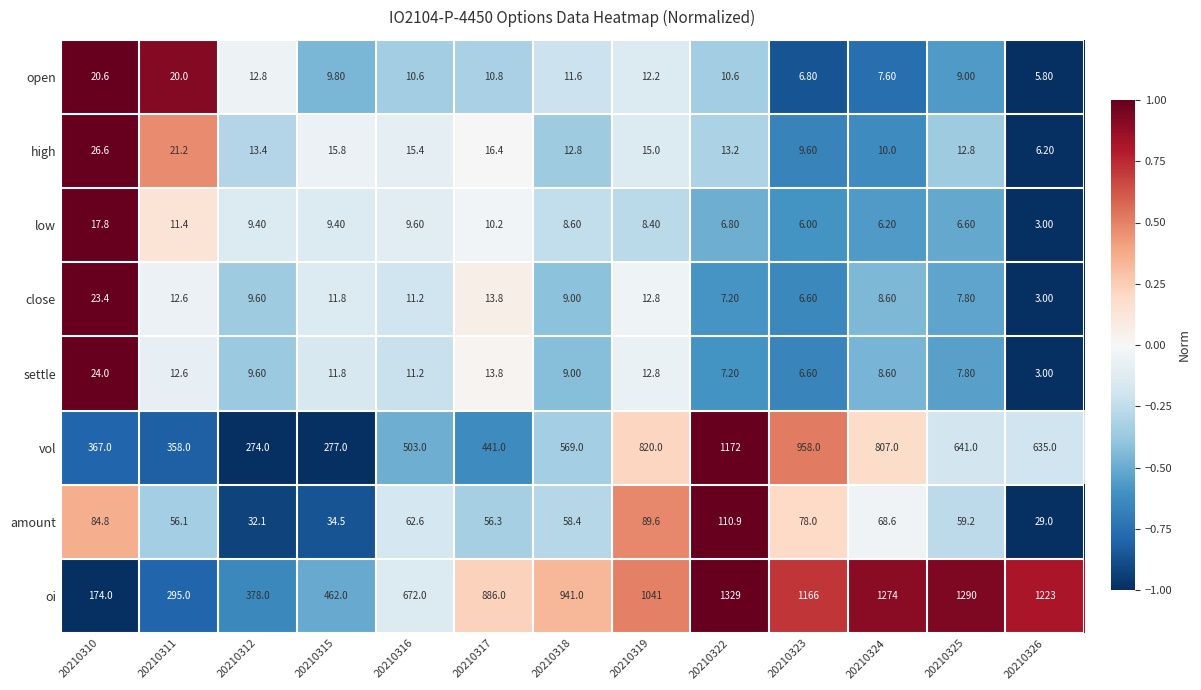

Rank the series by their maximum value, from highest to lowest.

oi, vol, amount, high, settle, close, open, low